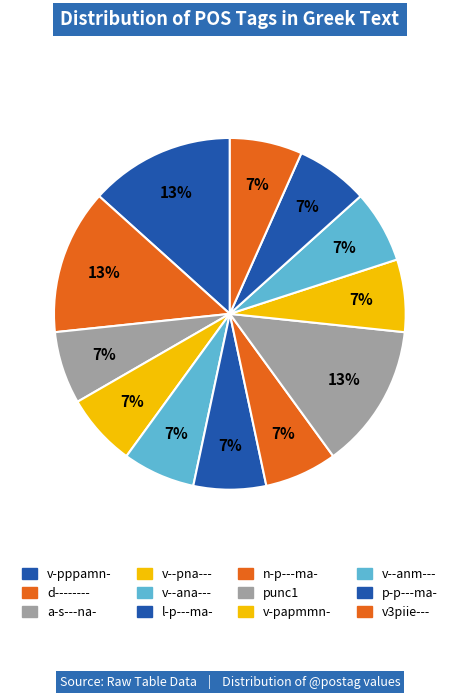

Is there any slice that represents more than half of the pie?

No